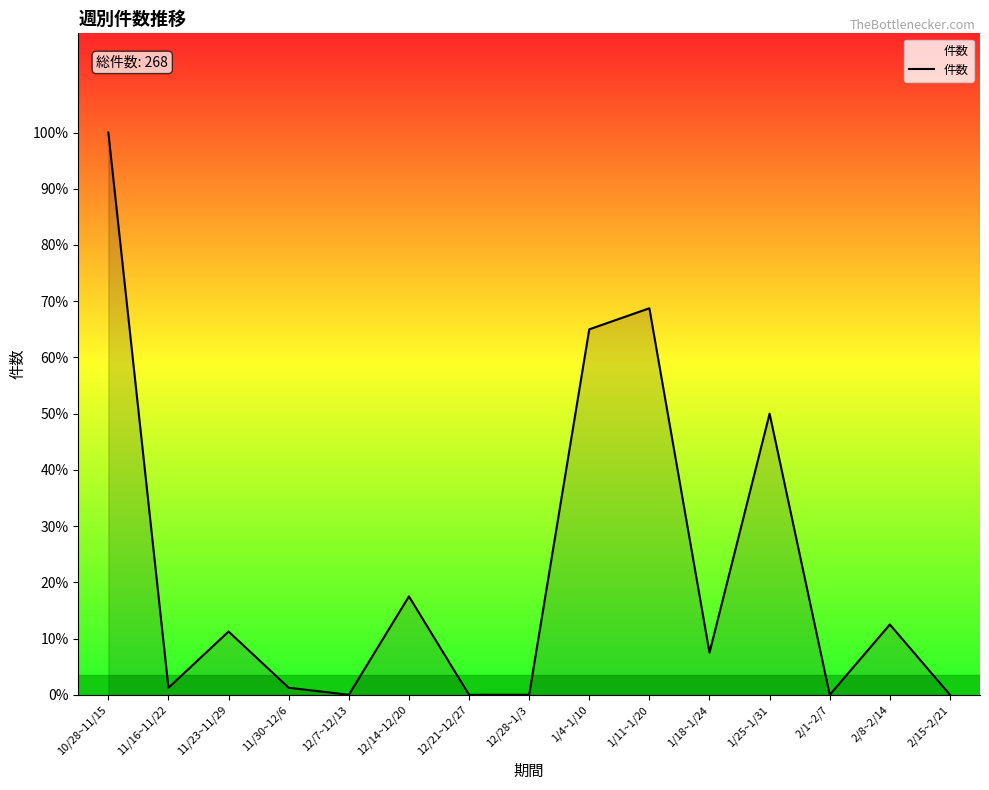

Reading left to right, extract all data points from this chart.

85.0	1.1	9.6	1.1	0.0	14.9	0.0	0.0	55.2	58.4	6.4	42.5	0.0	10.6	0.0